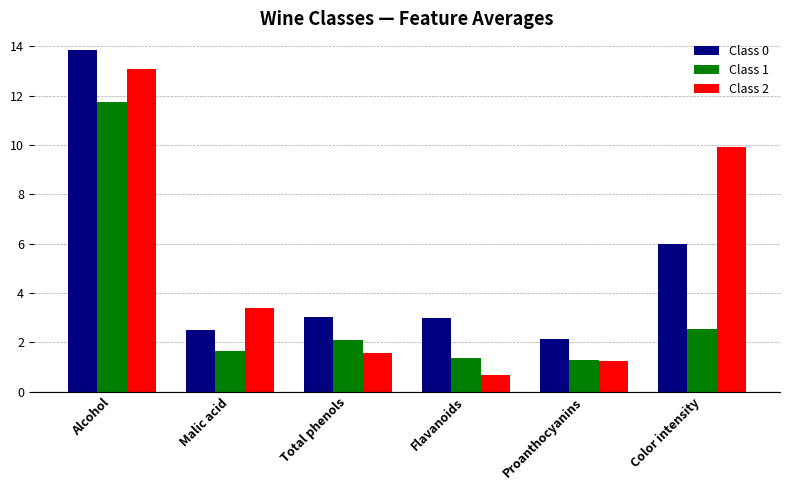

How many groups of bars are there?

6